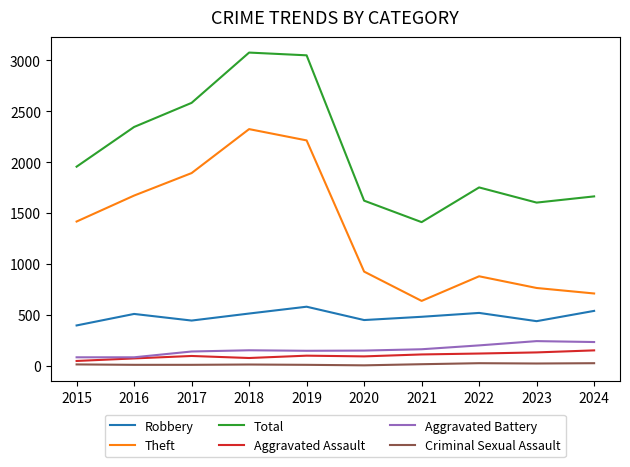

The value of Theft at 2018 is 3707. True or false?

False